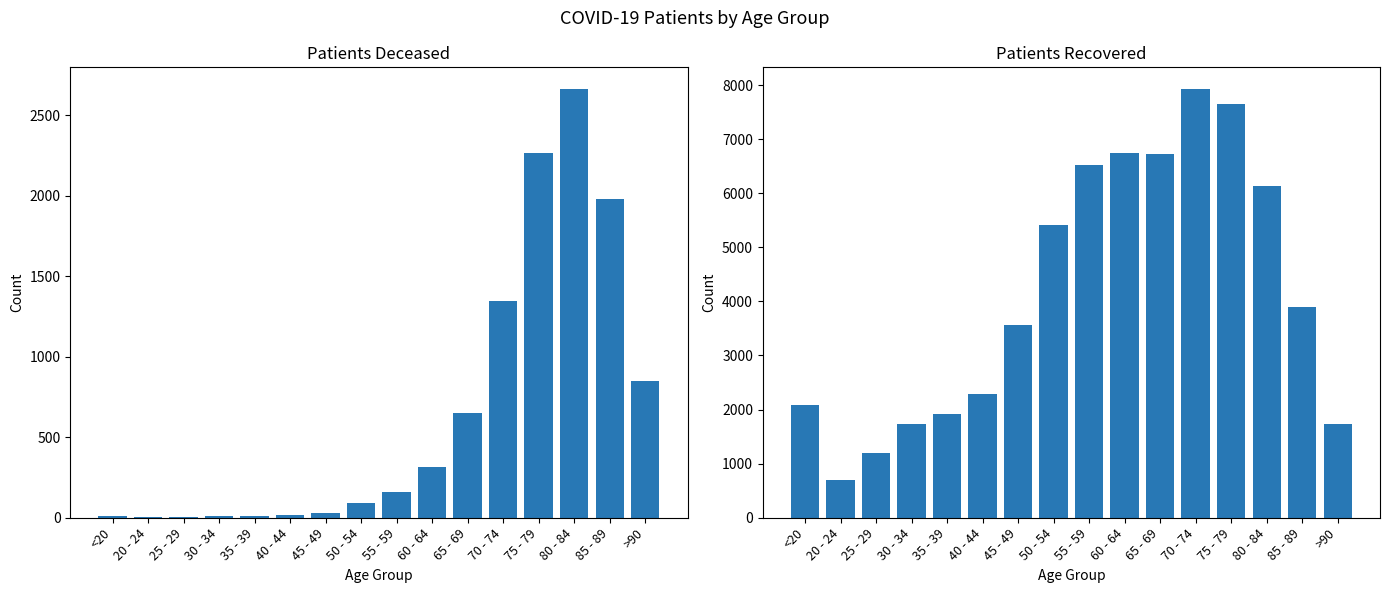

Is the value of patients_deceased at 70 - 74 greater than the value of patients_recovered at 70 - 74?

No